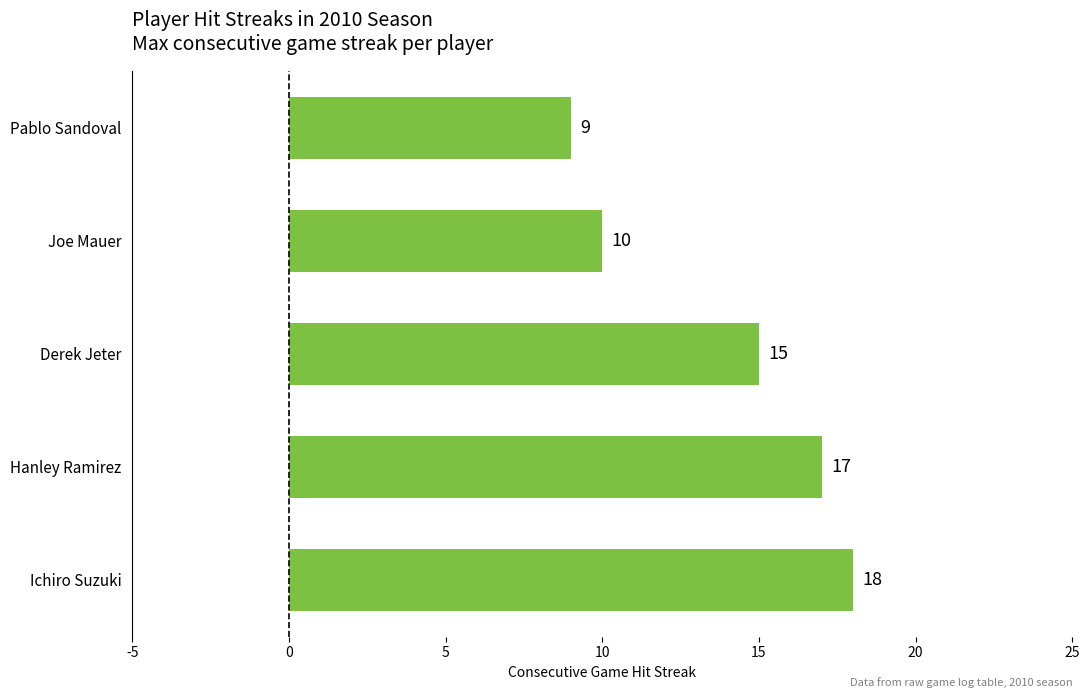

True or false: the data shows 6 at Pablo Sandoval.

False